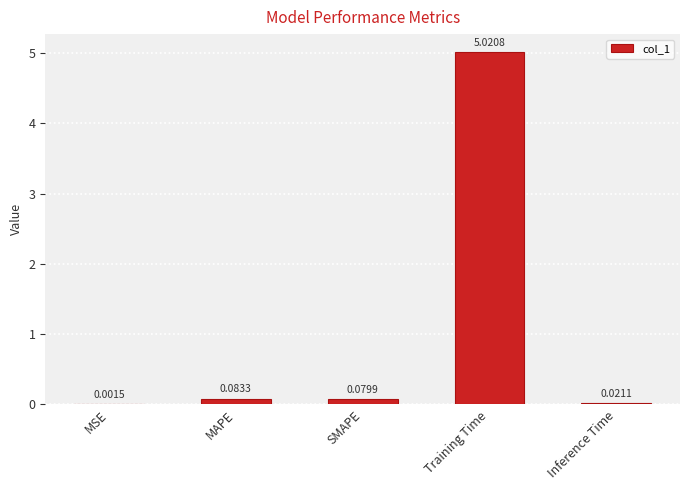

What is the greatest value displayed?

5.0